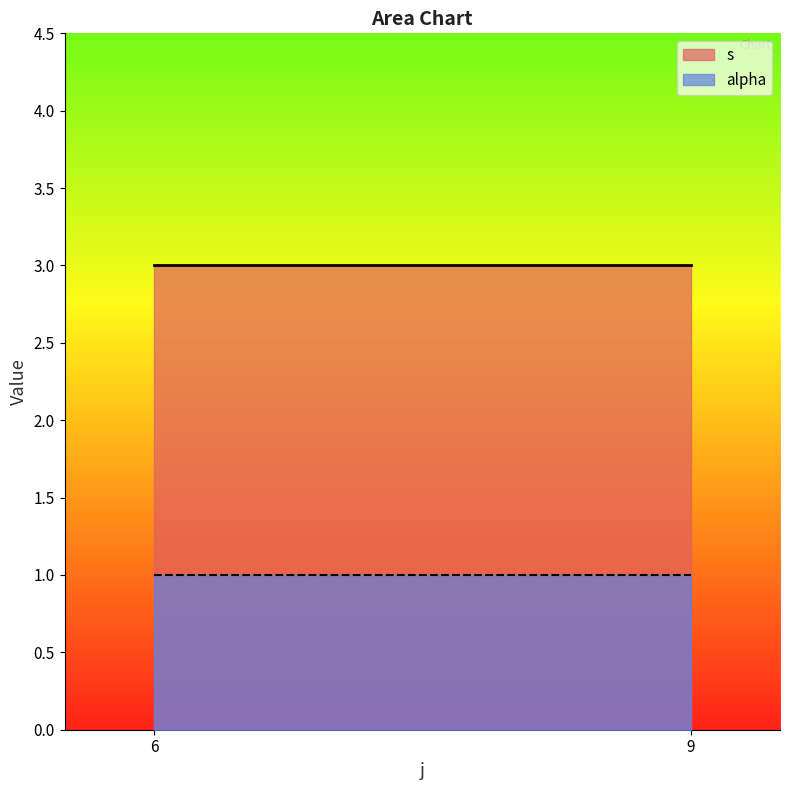

Where does the s series first go above 3?

6